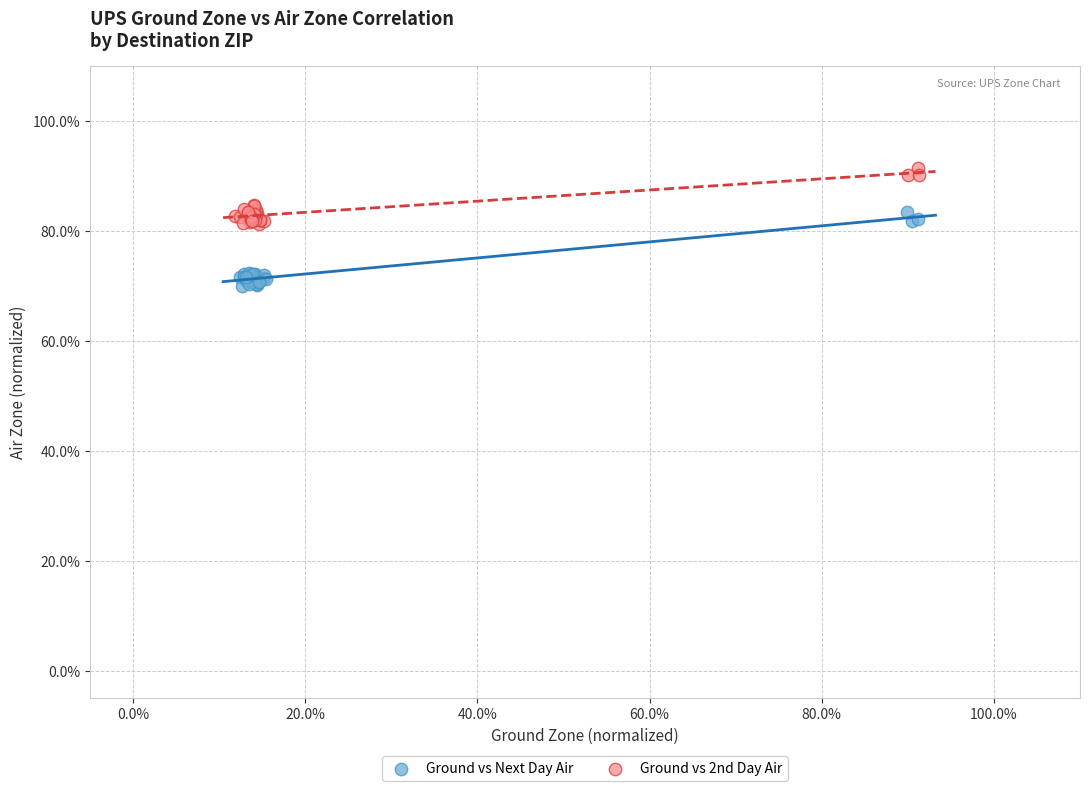

Which series reaches the minimum Y coordinate?

Ground vs Next Day Air